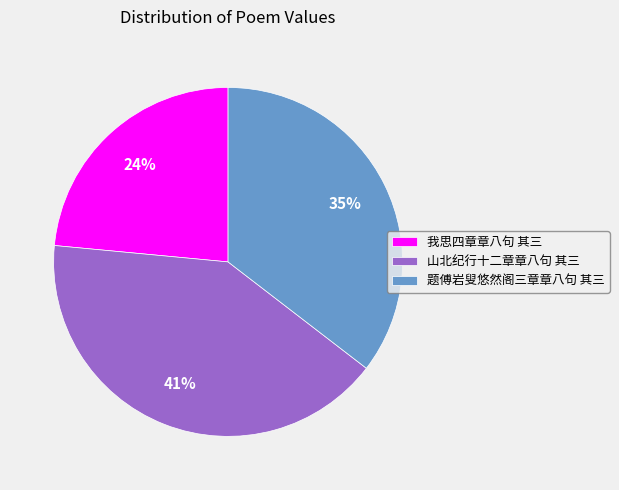

Do 我思四章章八句 其三 and 题傅岩叟悠然阁三章章八句 其三 together represent more than half of the pie?

Yes